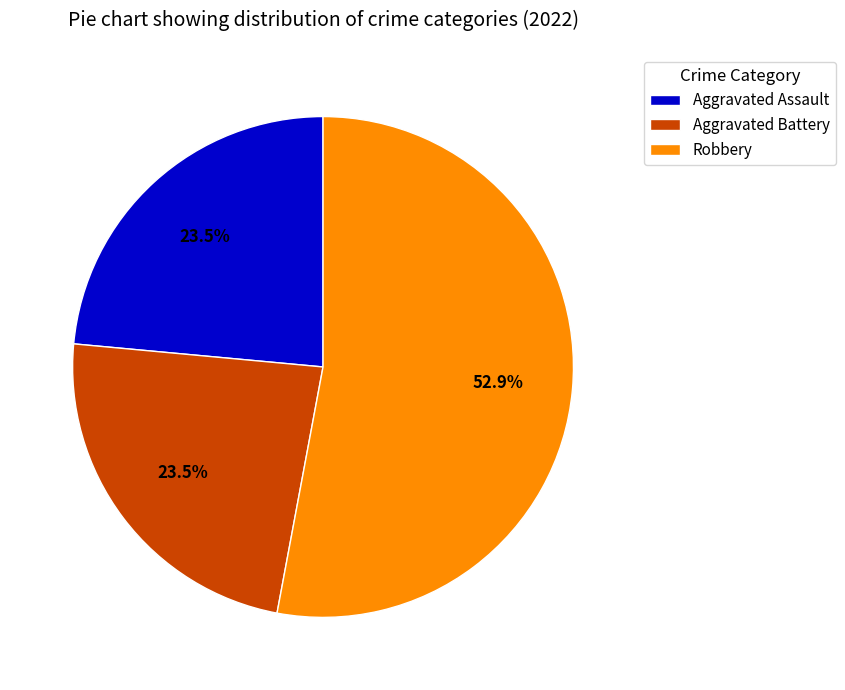

Approximately how many times larger is the value at Robbery compared to Aggravated Battery?

2.3